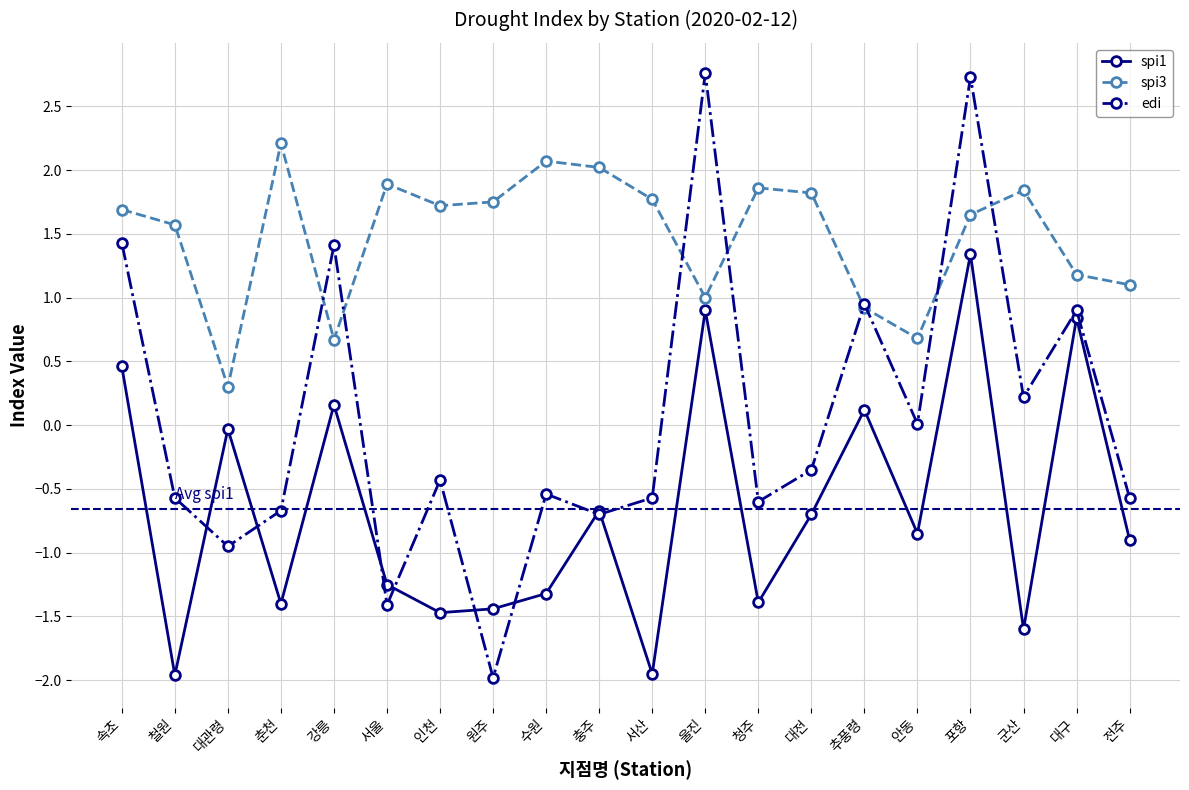

How many series are shown in this chart?

3